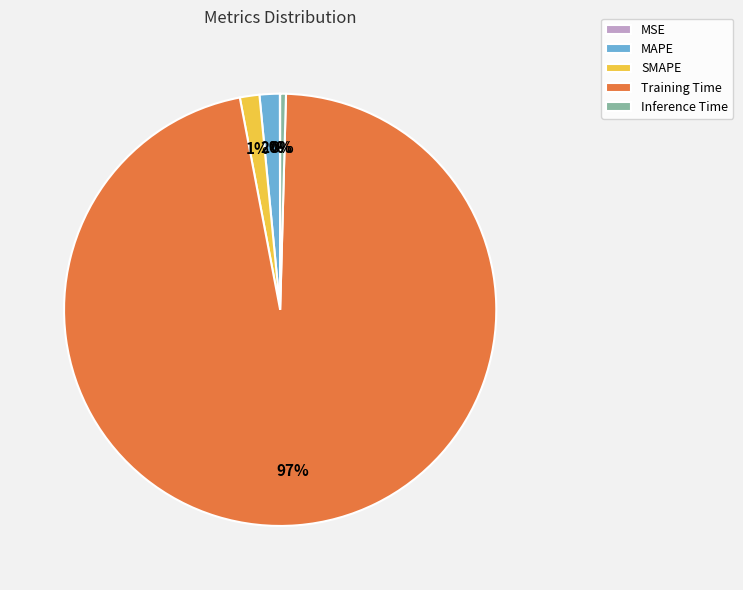

Which slice represents more than half of the pie?

Training Time